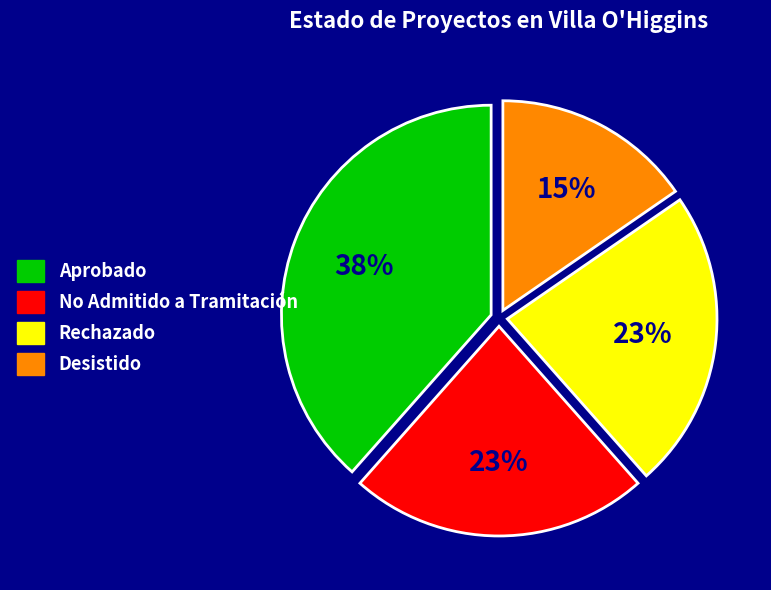

What is the largest slice in the pie chart?

Aprobado